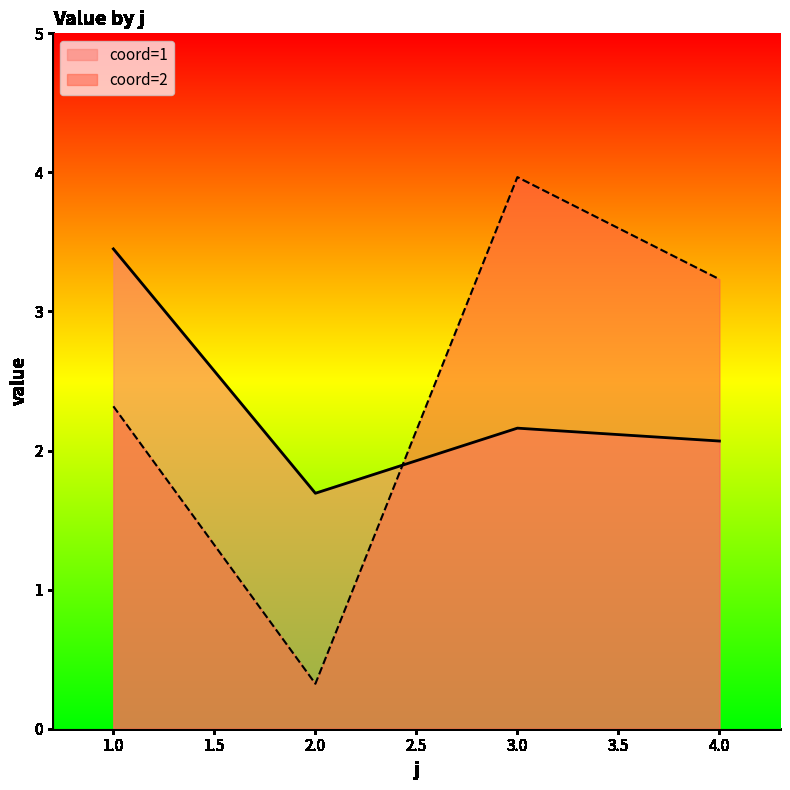

Reading left to right, transcribe all the data shown in this chart.

coord=1: 3.4	1.7	2.2	2.1
coord=2: 2.3	0.3	4.0	3.2